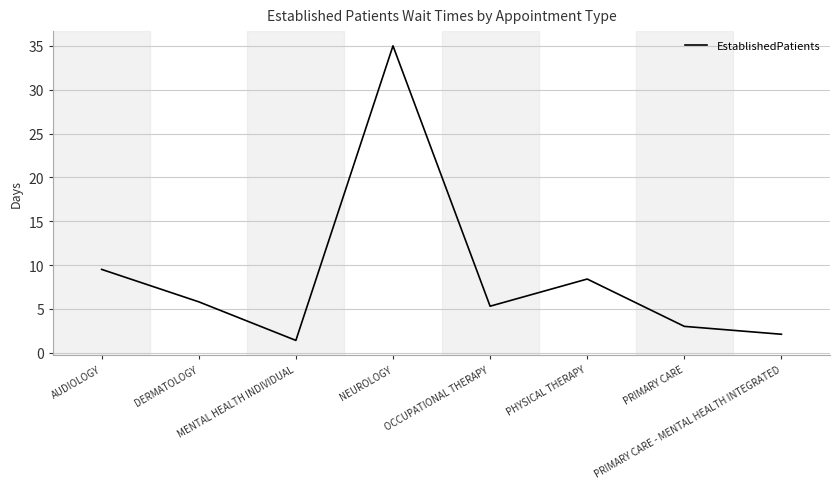

What is the difference between the maximum and minimum values?

33.6